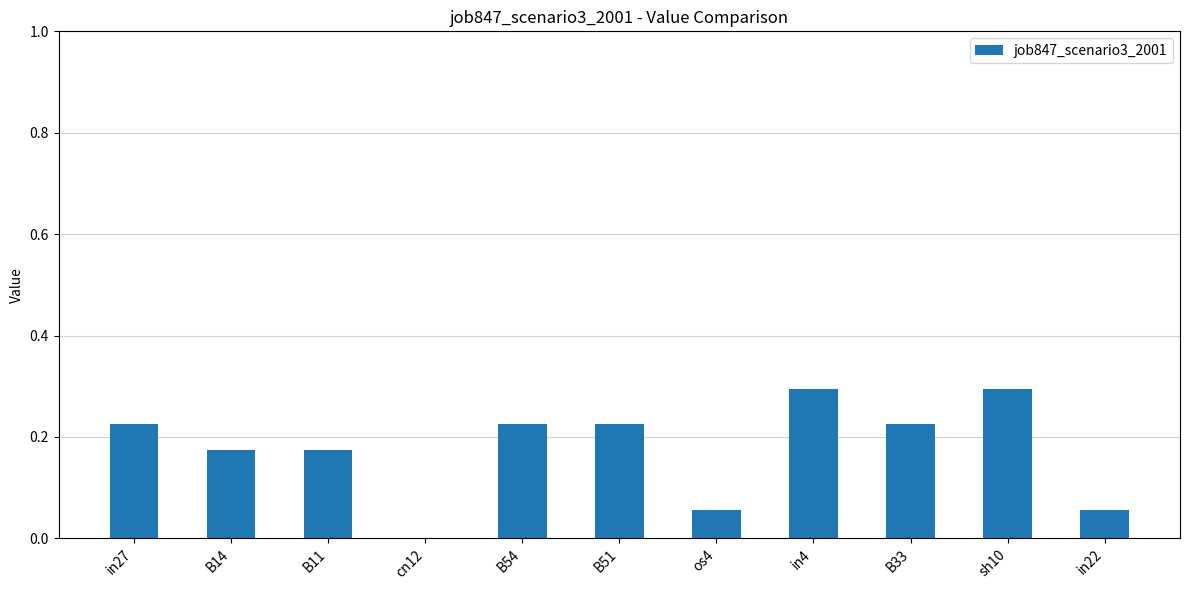

The chart shows a value of 0.1 at B54. True or false?

False